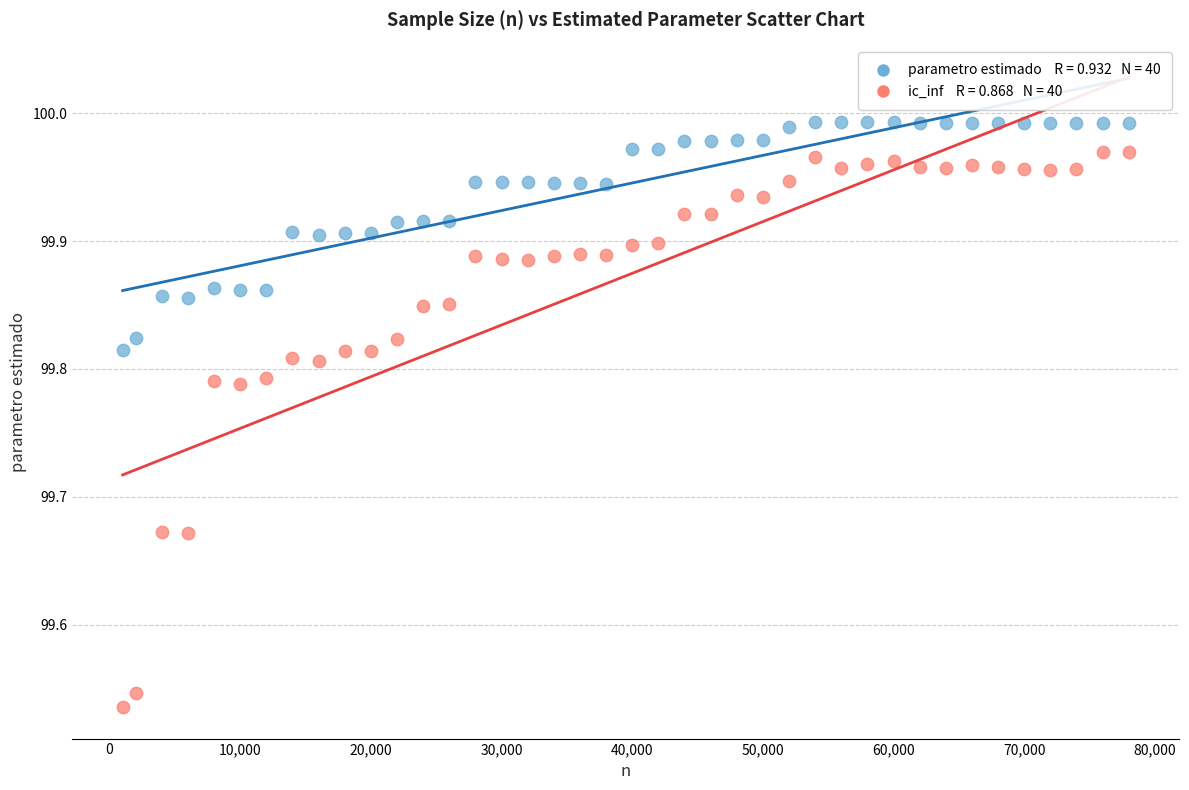

Across all data points, what is the range of X values (max minus min)?

77000.0